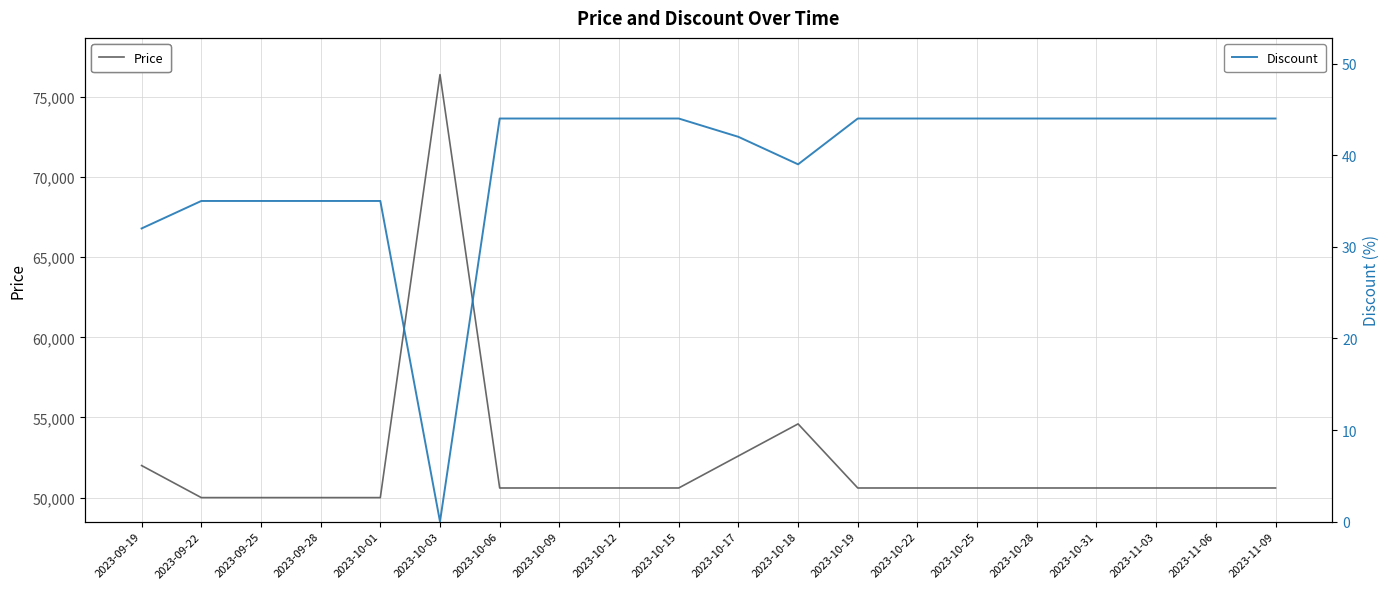

What position from the right is 2023-10-19?

8